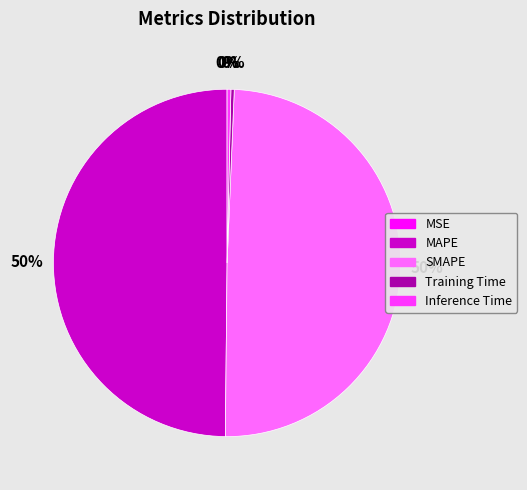

To the nearest percent, what percentage of the pie is SMAPE?

50%